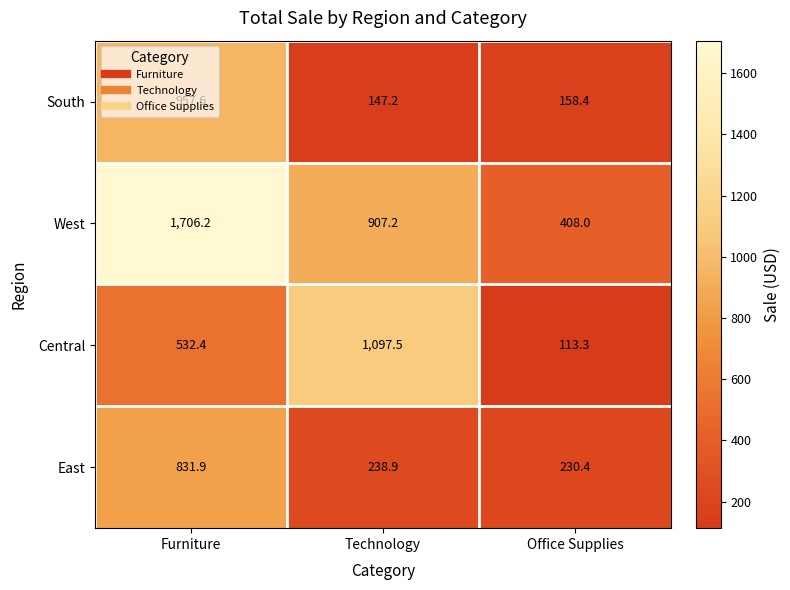

Which series has the largest total across all categories?

West